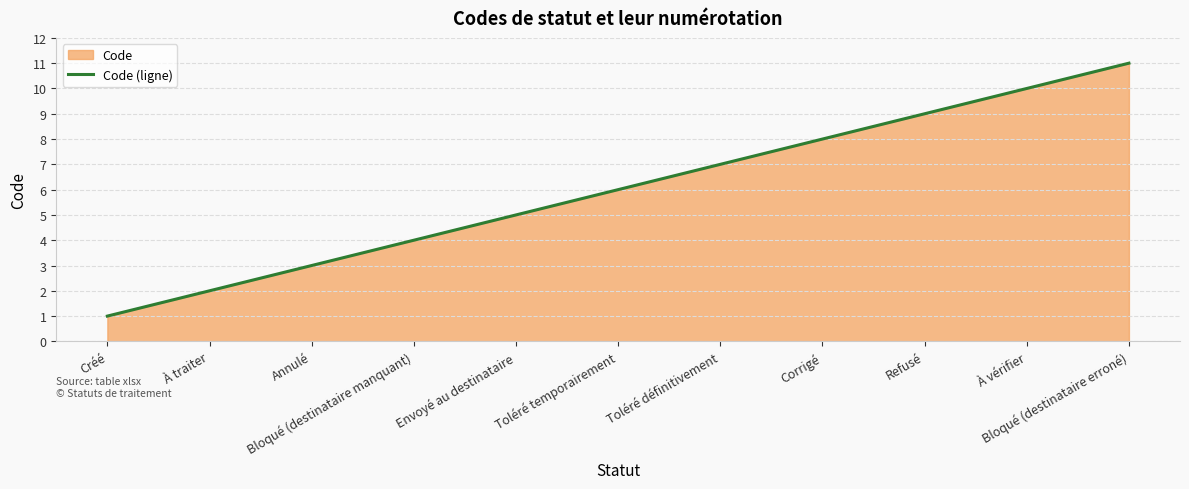

At which label does the data first exceed 6?

Toléré définitivement